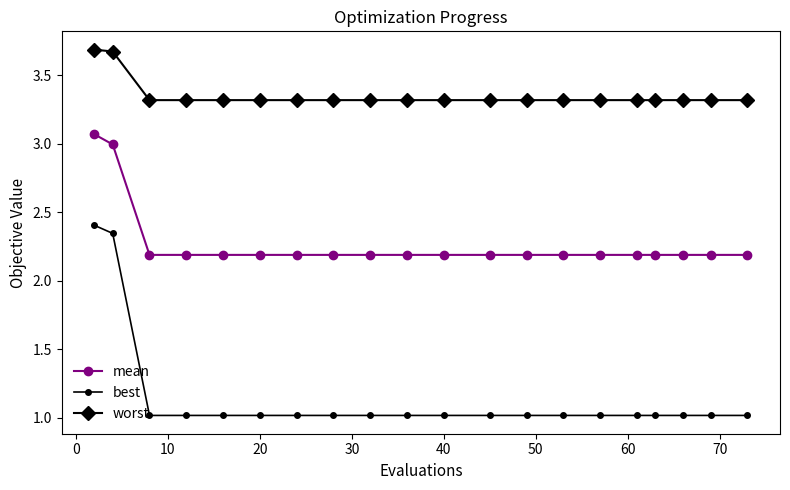

Which series has the widest spread of values?

best